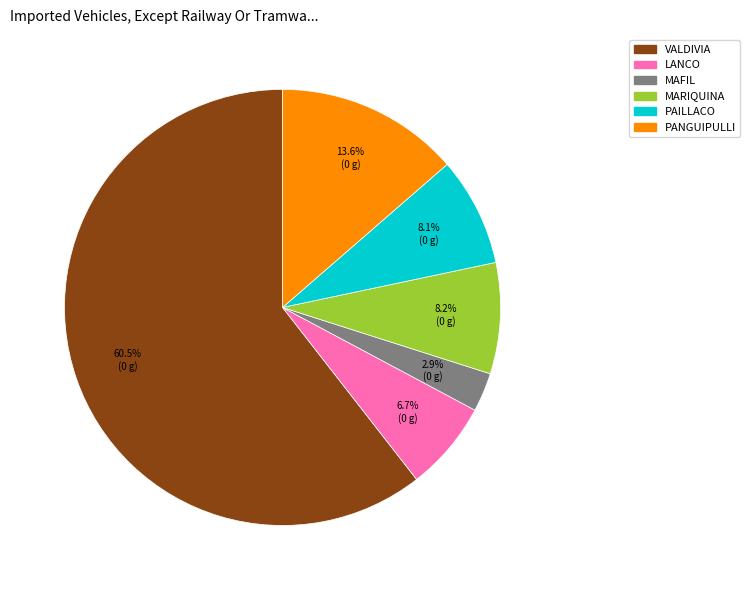

Which category has the smallest portion of the pie?

MAFIL